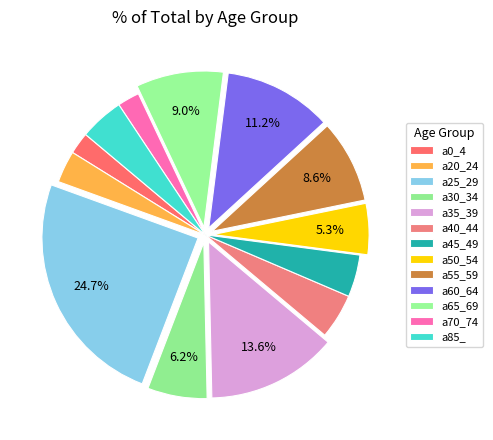

What is the largest slice in the pie chart?

a25_29